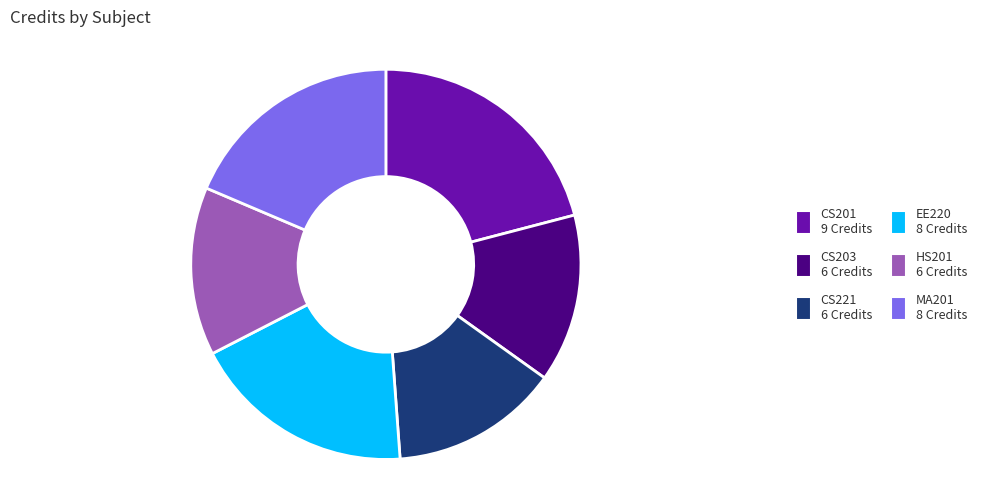

The CS201 9 Credits slice represents 27% of the pie. True or false?

False